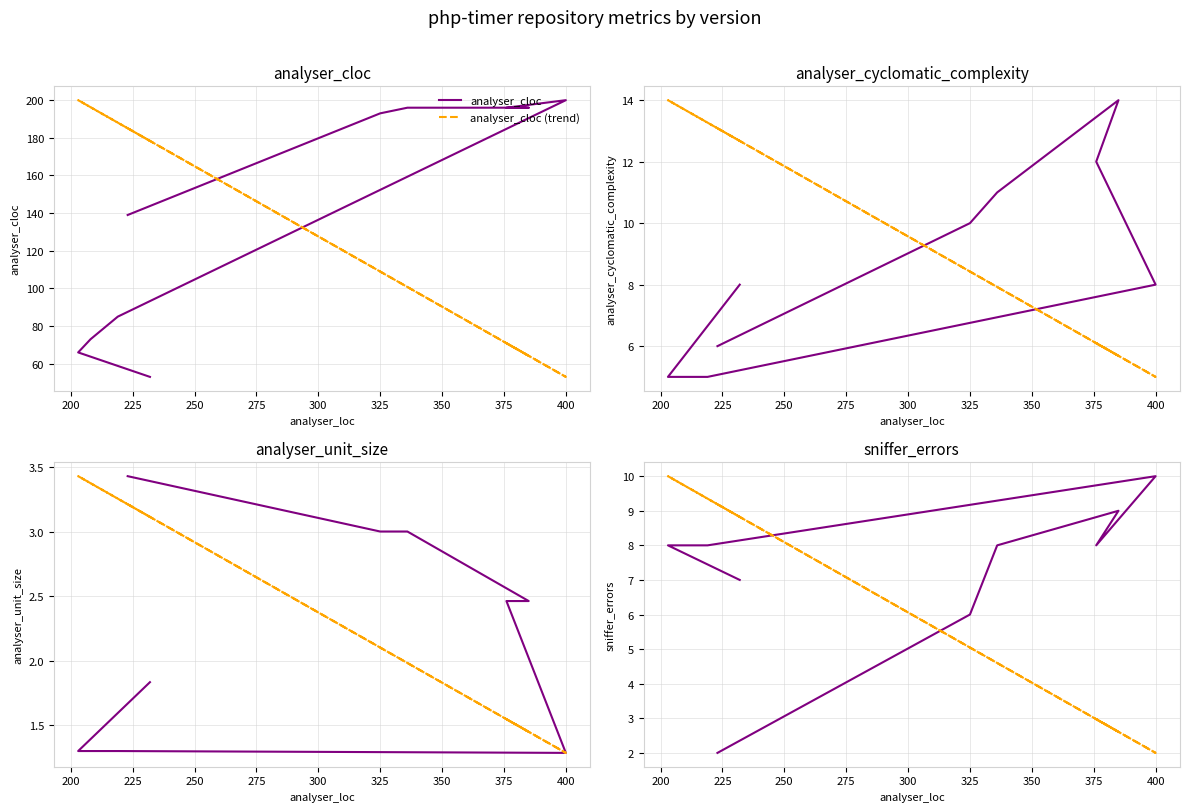

The value of analyser_cloc at 1.0.2 is 196.0. True or false?

True